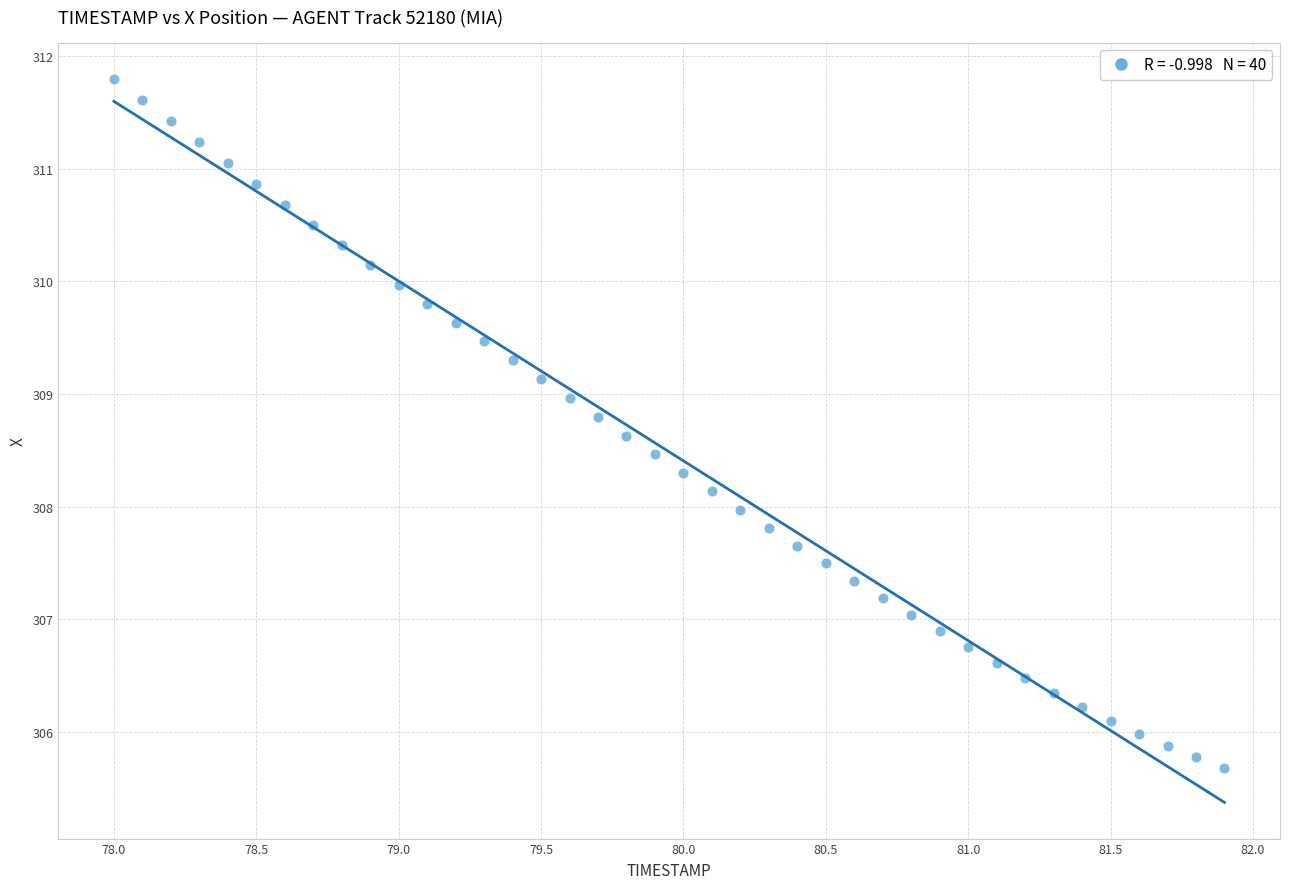

What is the range of X values (max minus min)?

3.9